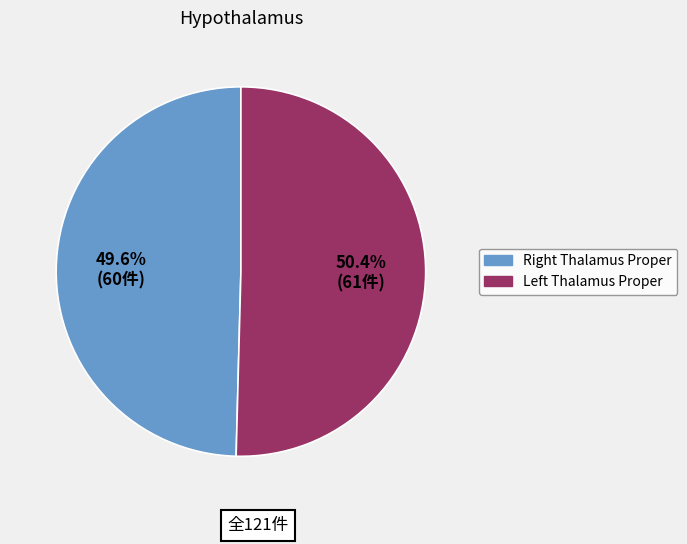

How many slices are in this pie chart?

2